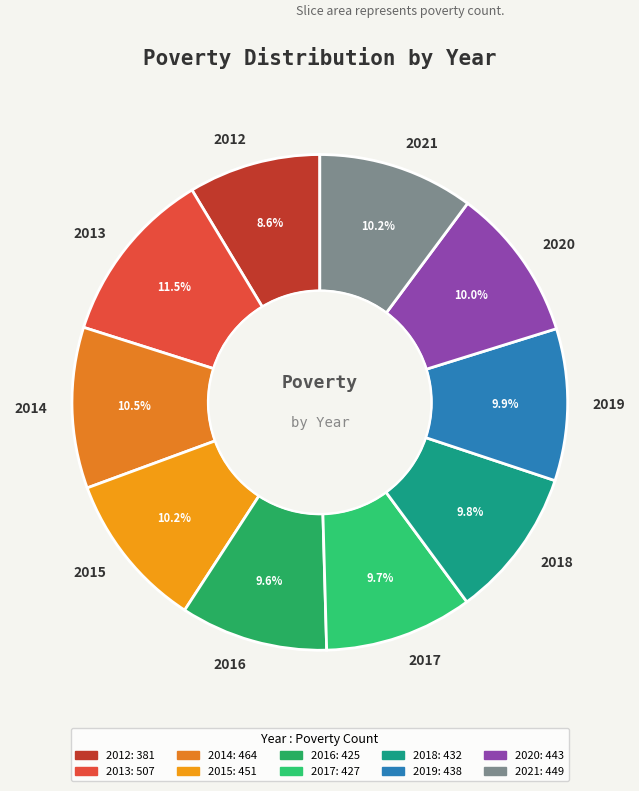

What is the total percentage of 2021 and 2016?

19.8%